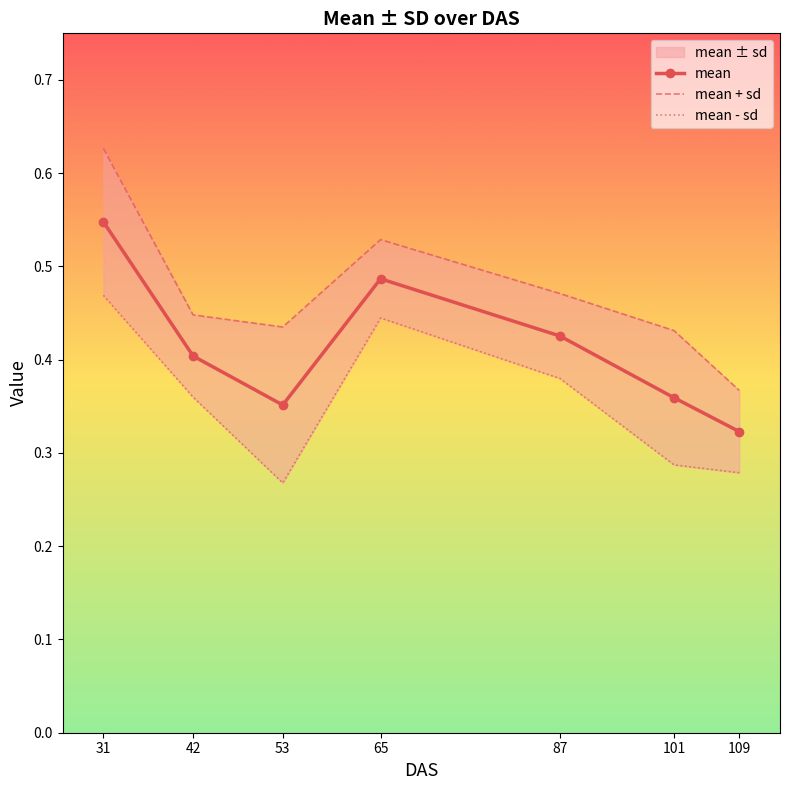

Which category has the lowest value in the mean series?

109